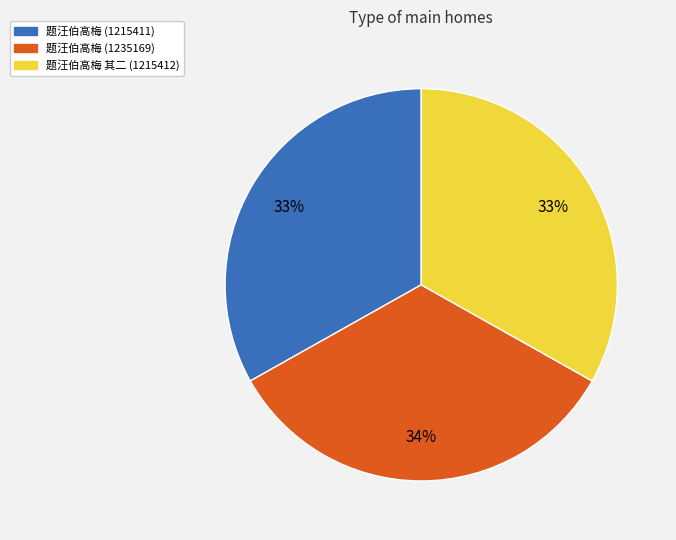

To the nearest percent, what is the difference between the largest and smallest slice percentages?

1%